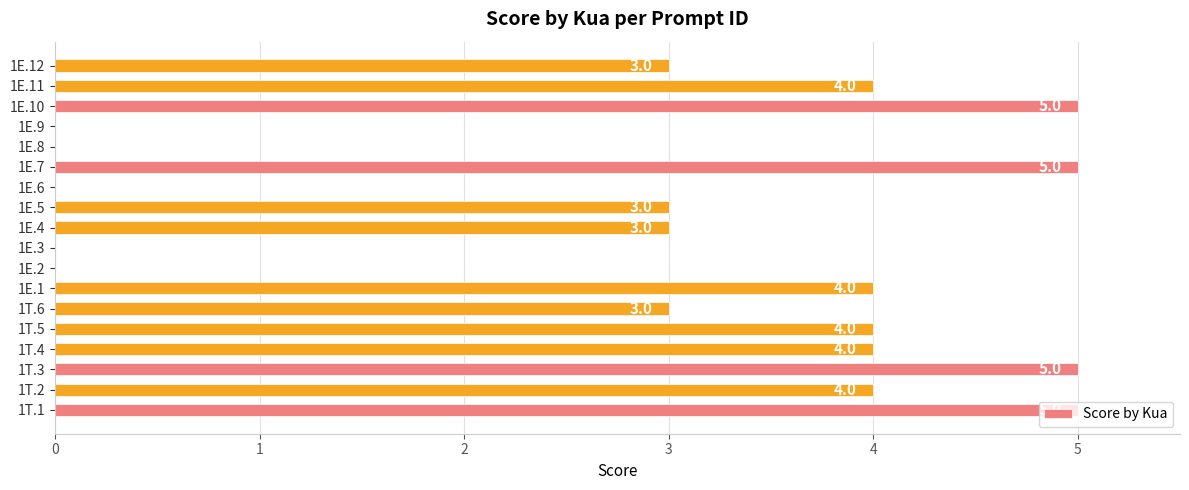

What is the change in value from 1E.9 to 1E.12?

+3